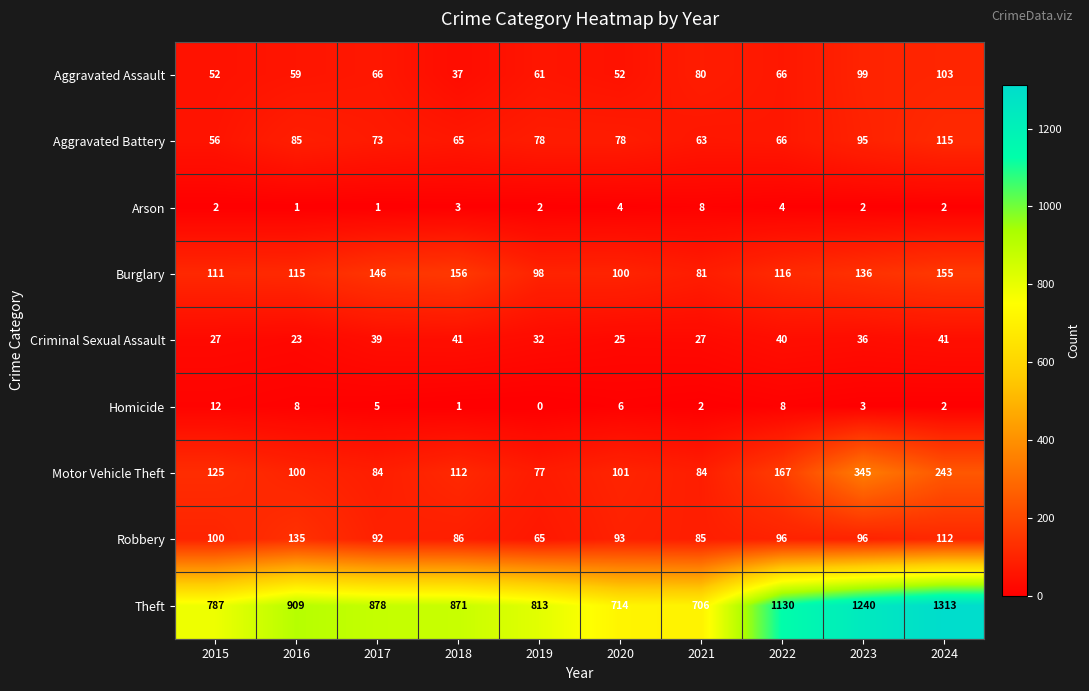

Which series has the largest total across all categories?

Theft